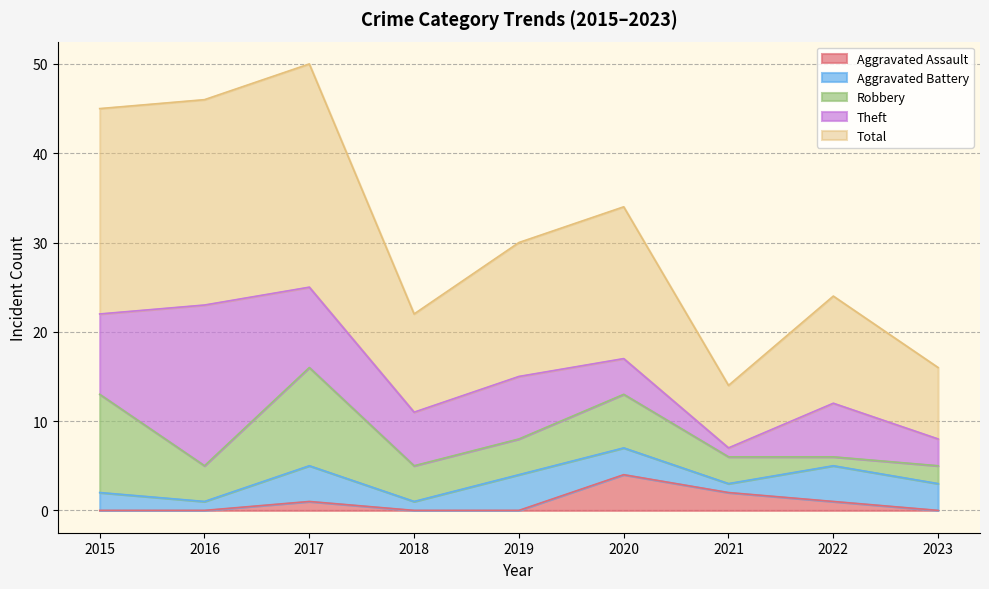

The value of Robbery at 2015 is 11. True or false?

True